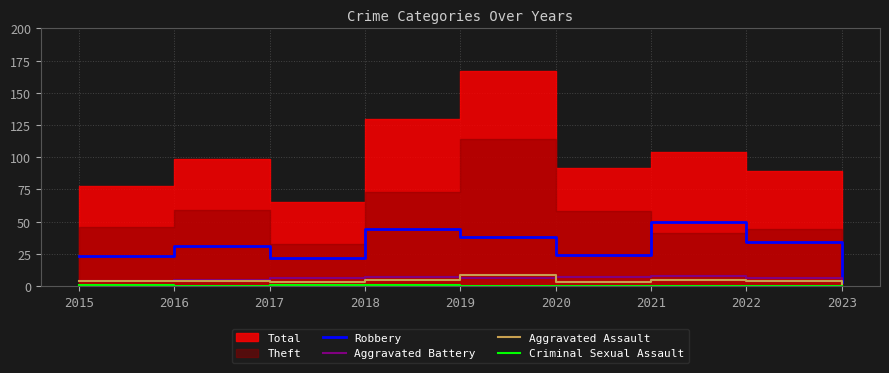

Is it true that Aggravated Assault equals 5 at 2018?

True